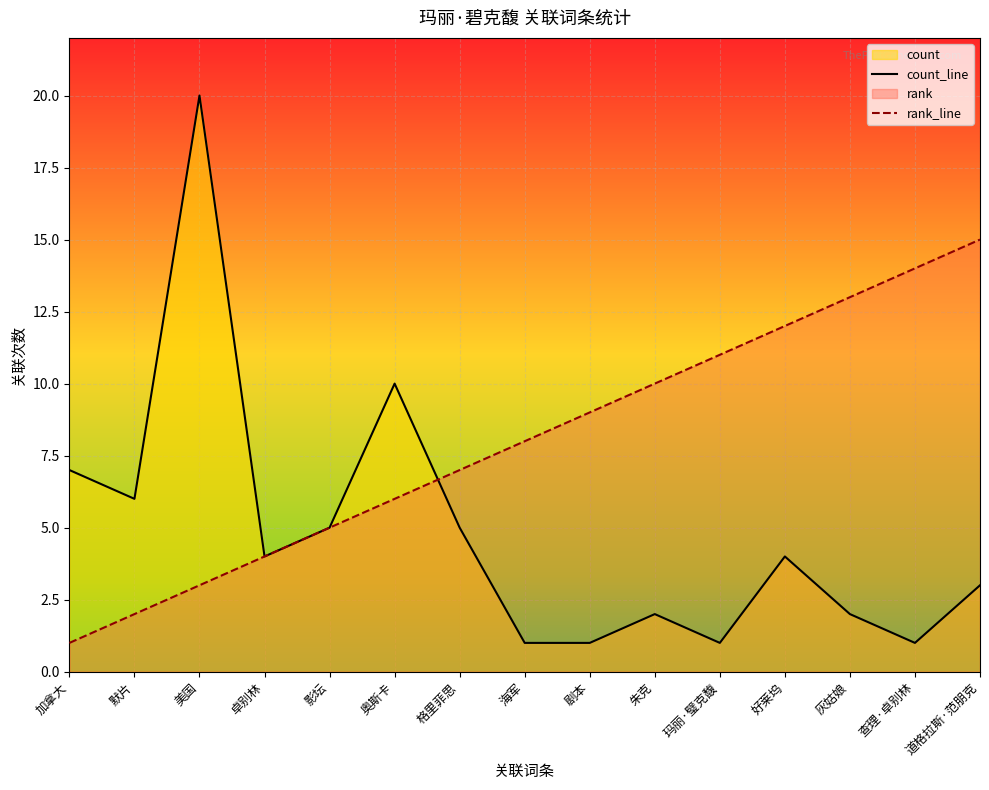

At how many categories does at least one series exceed 15?

1